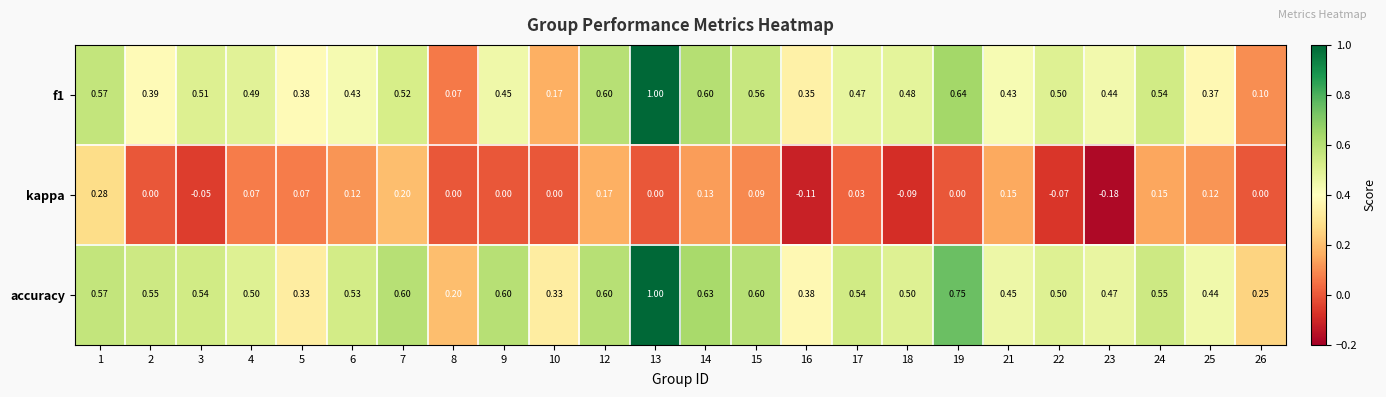

Which category has the highest value across all series?

13